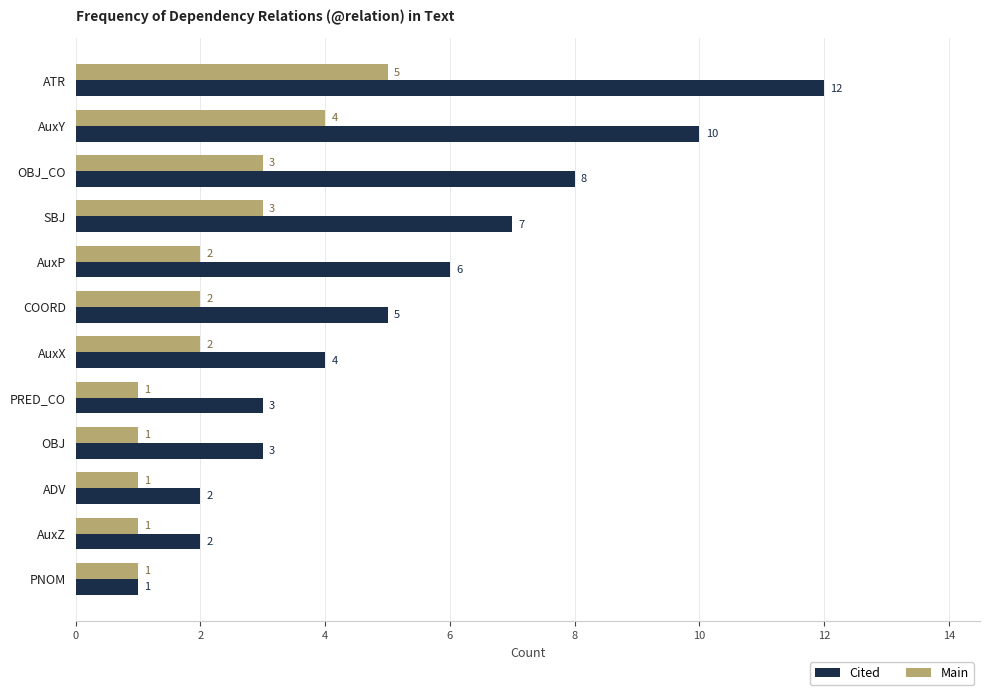

Which series has the largest range (max minus min)?

Cited